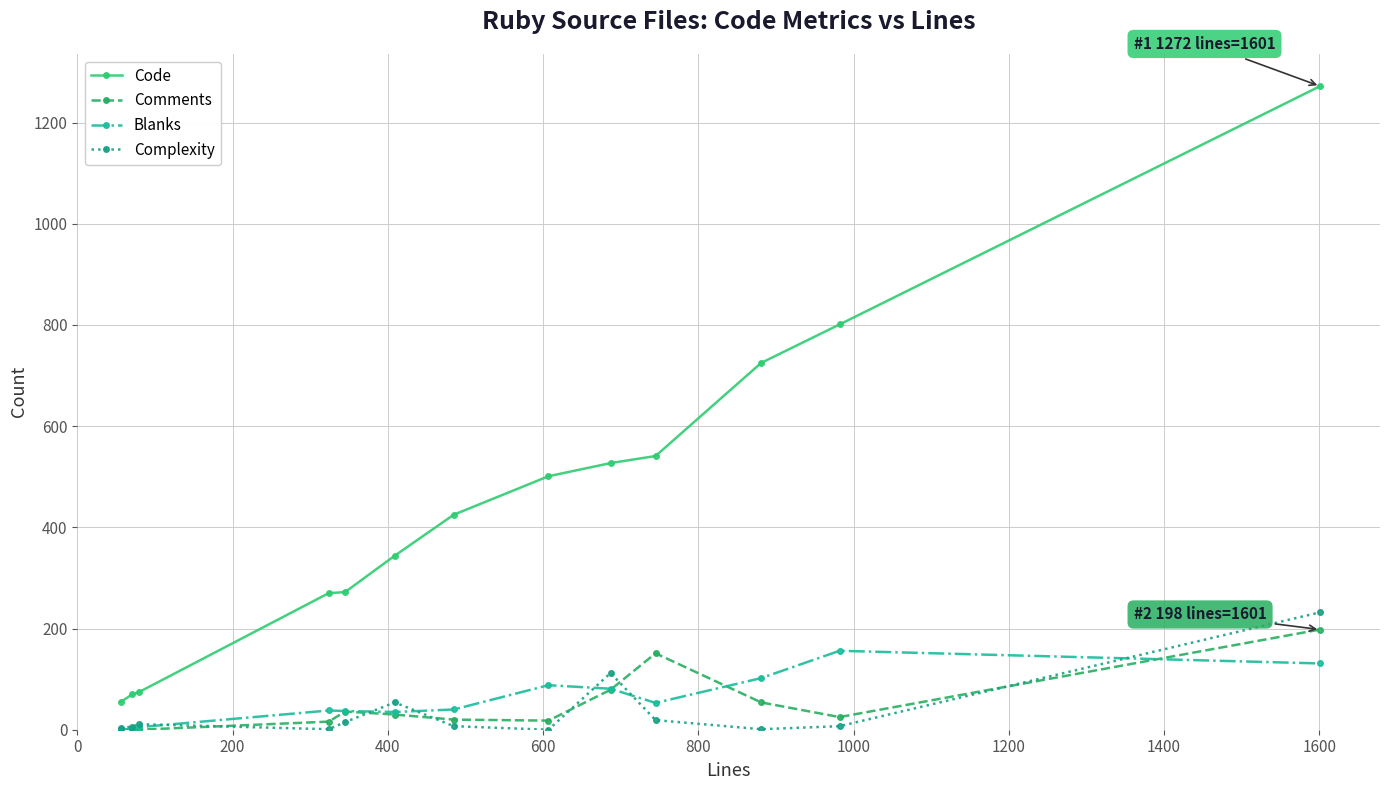

Which series has the largest total across all categories?

Code